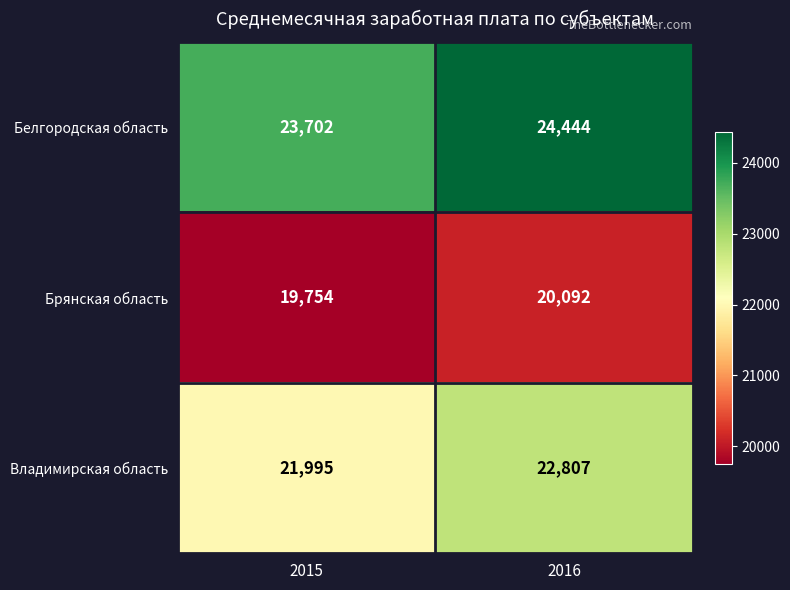

Which series has the largest range (max minus min)?

Владимирская область